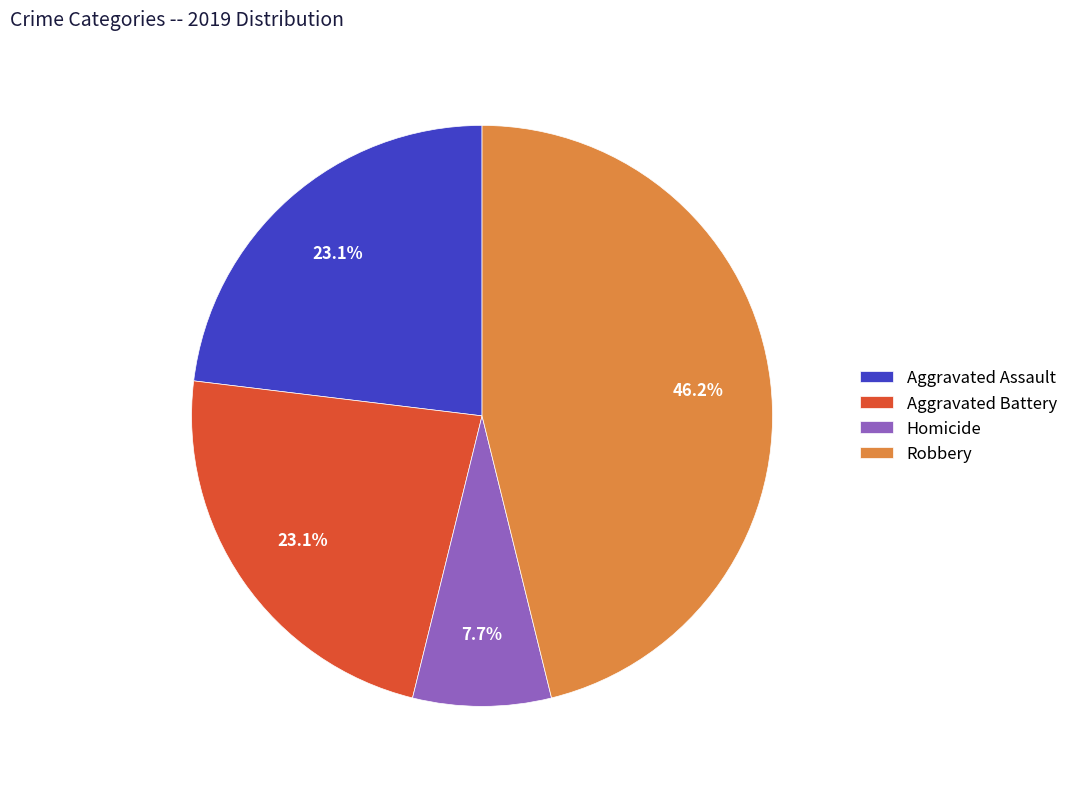

How many segments does this pie chart have?

4